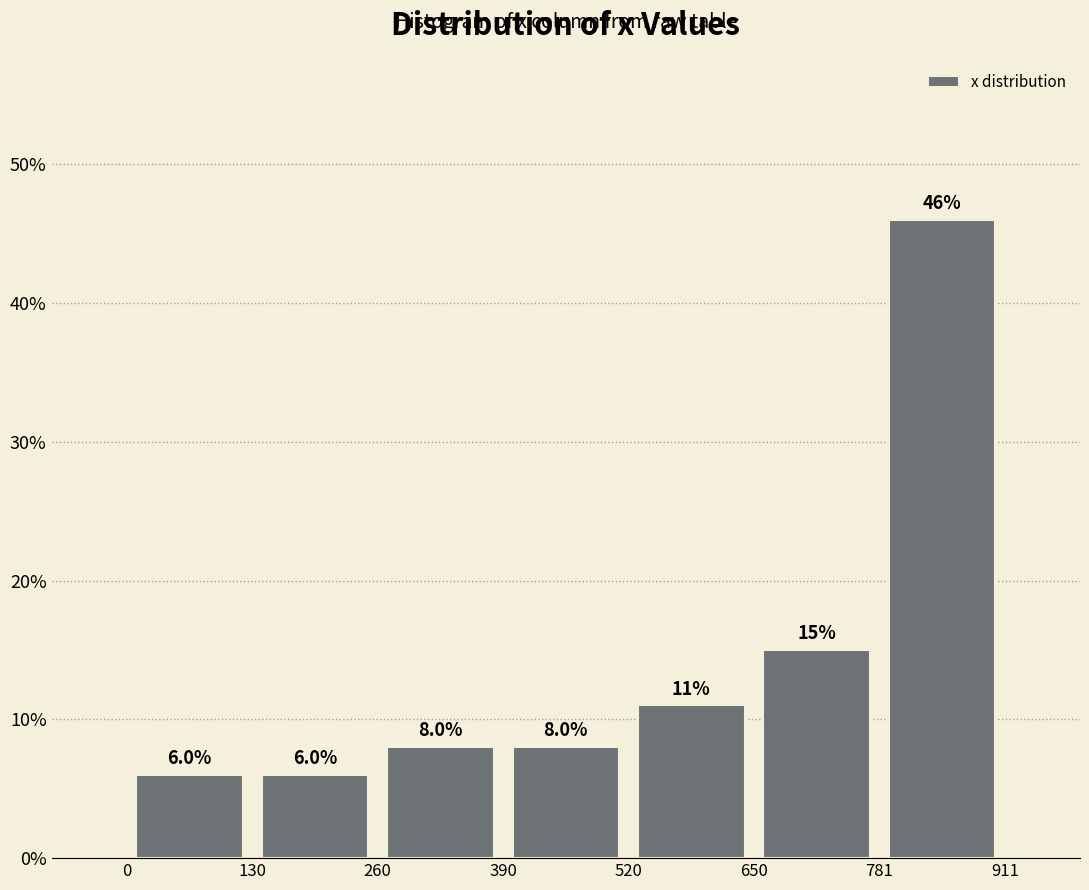

Reading left to right, transcribe this chart: for each bar, give the range it covers on the x-axis and its height.

0 to 130: 6.0
130 to 260: 6.0
260 to 390: 8.0
390 to 520: 8.0
520 to 650: 11.0
650 to 781: 15.0
781 to 911: 46.0